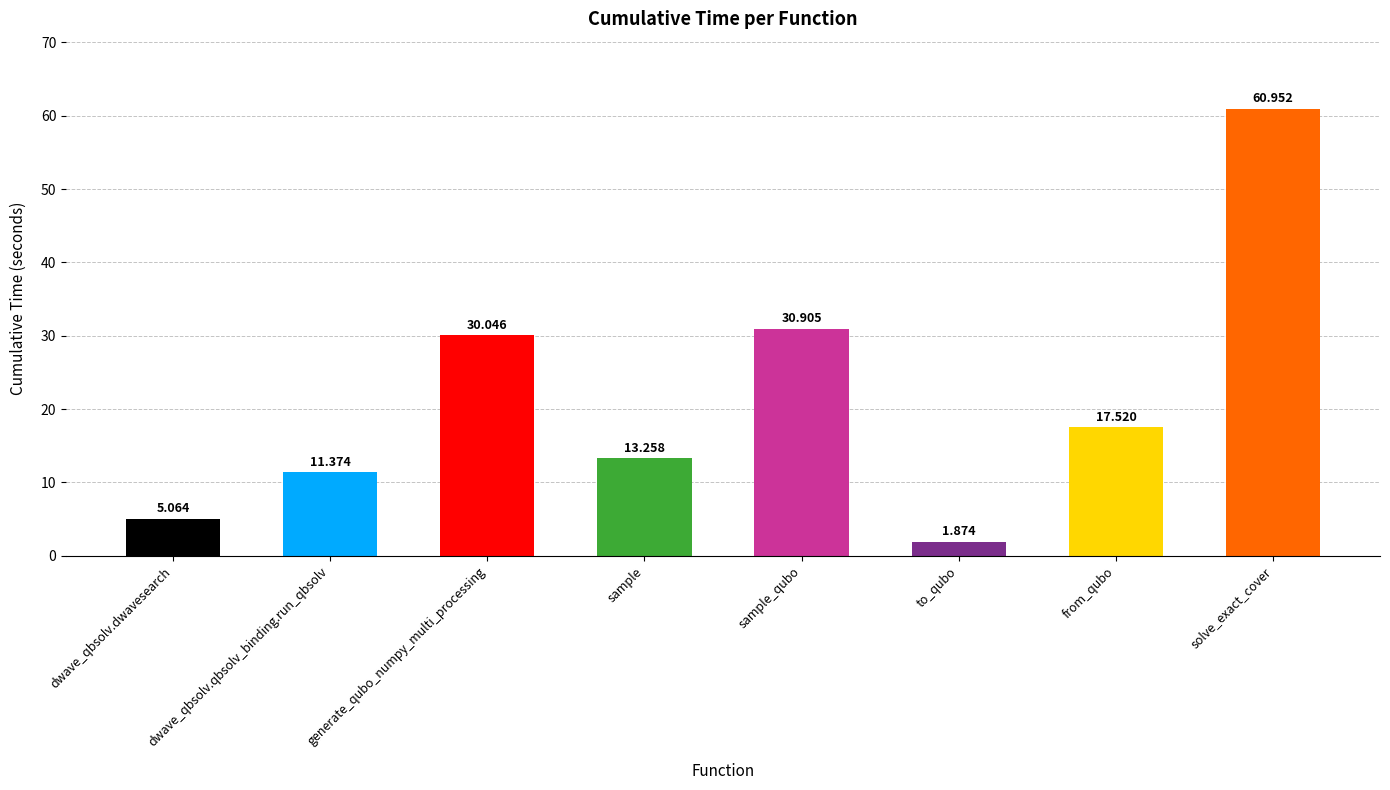

Rank the categories by value from highest to lowest.

solve_exact_cover, sample_qubo, generate_qubo_numpy_multi_processing, from_qubo, sample, dwave_qbsolv.qbsolv_binding.run_qbsolv, dwave_qbsolv.dwavesearch, to_qubo